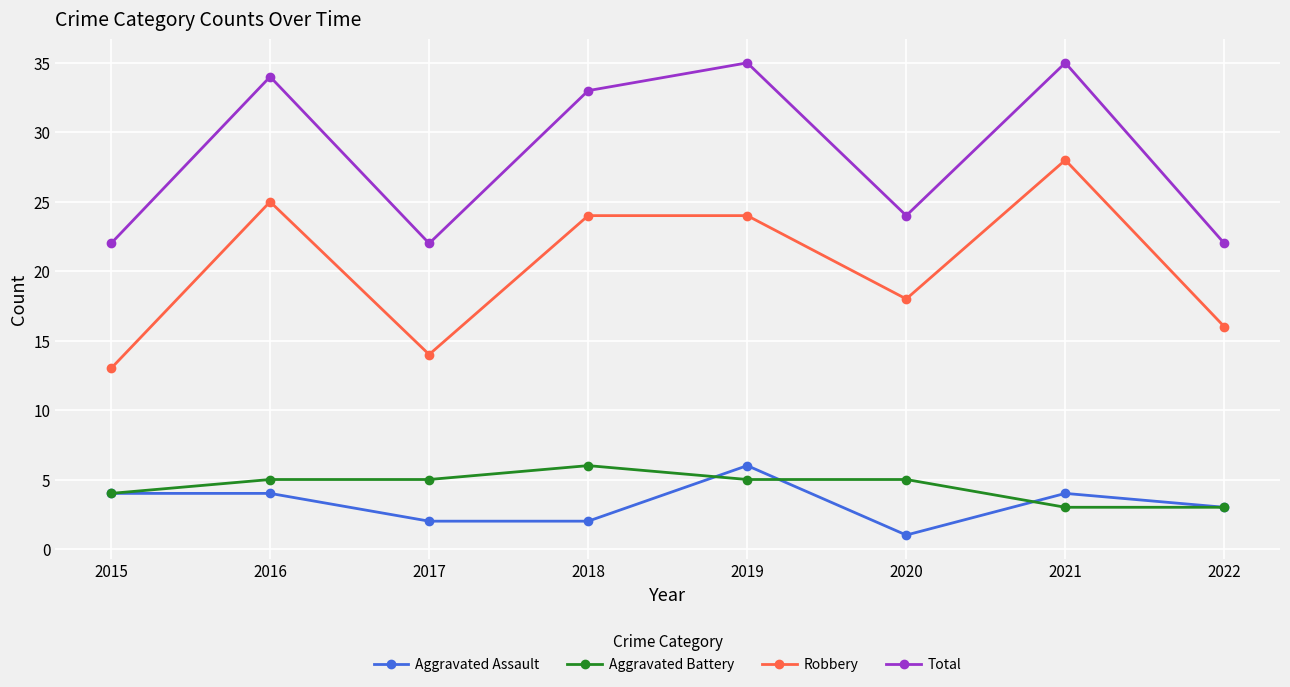

Count the Aggravated Battery values in the range 4 to 5.

5